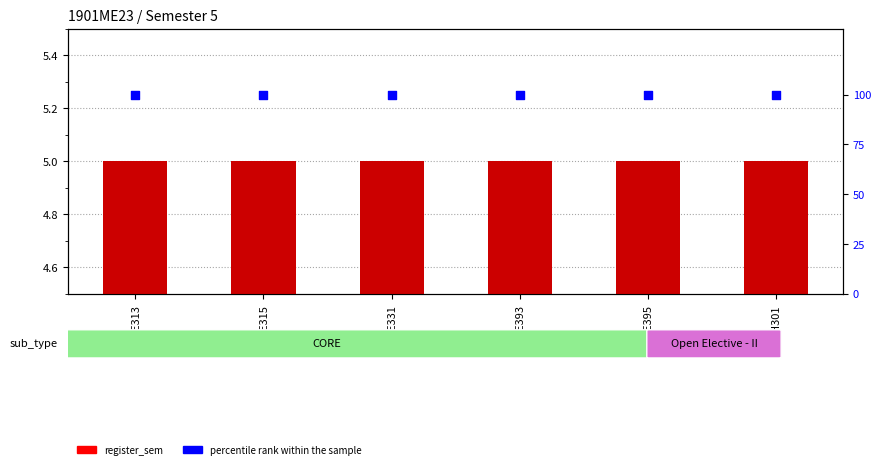

Which series contains the highest Y value?

percentile rank within the sample